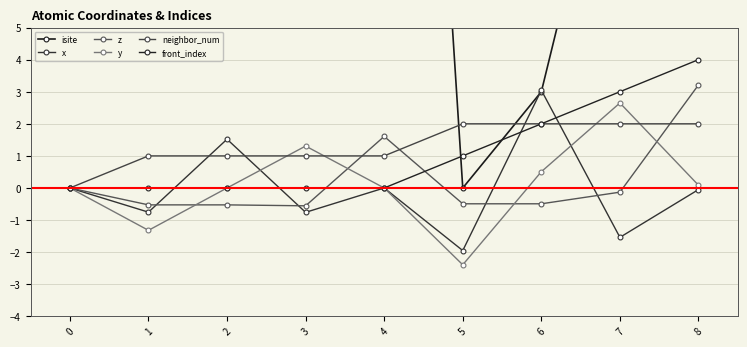

Between 1 and 4, which series saw the biggest shift?

isite